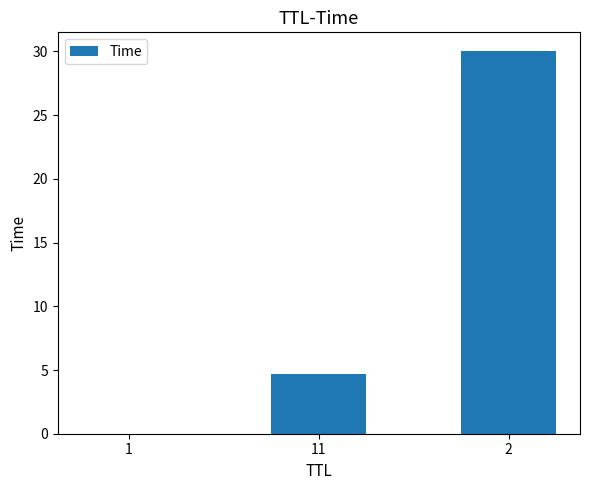

What is the average value?

11.6